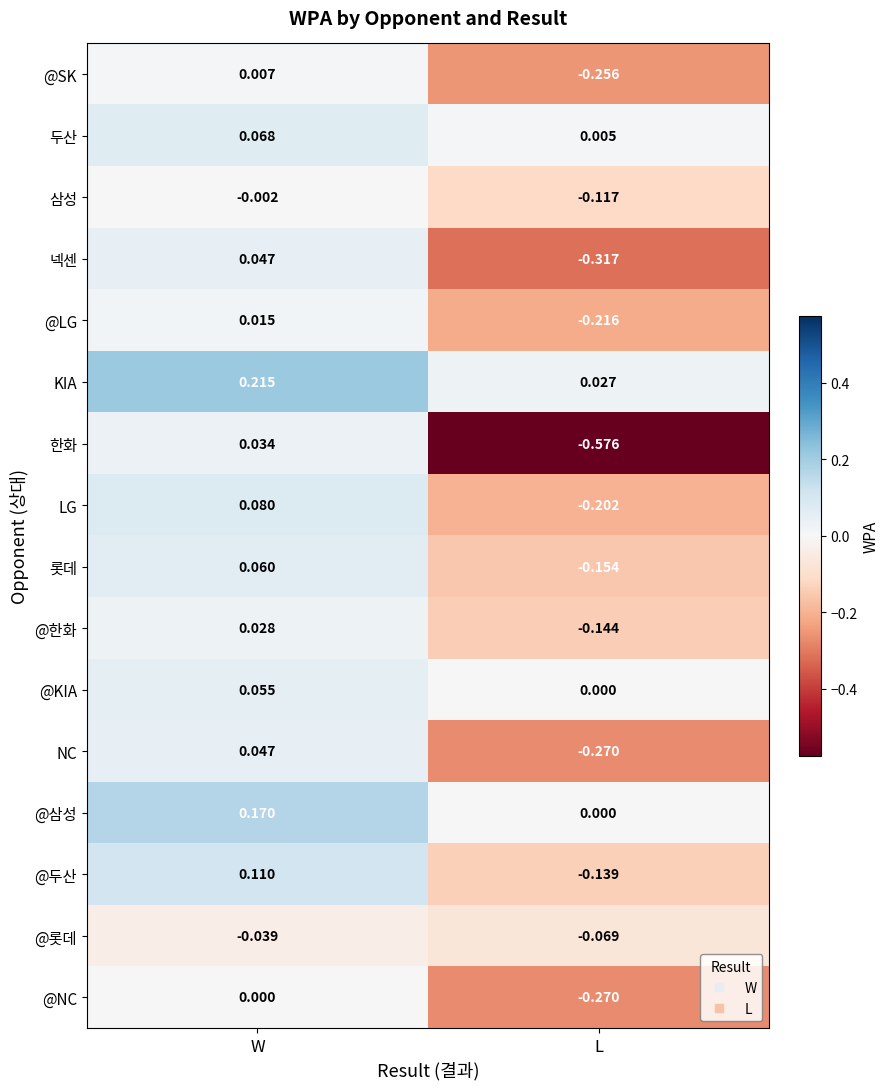

At which label is KIA closest to 0?

L